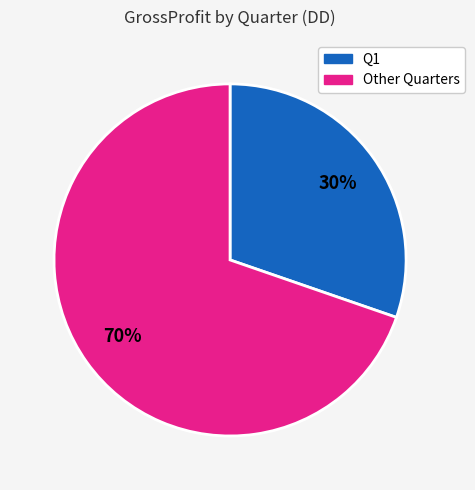

To the nearest percent, what is the average slice percentage?

50%